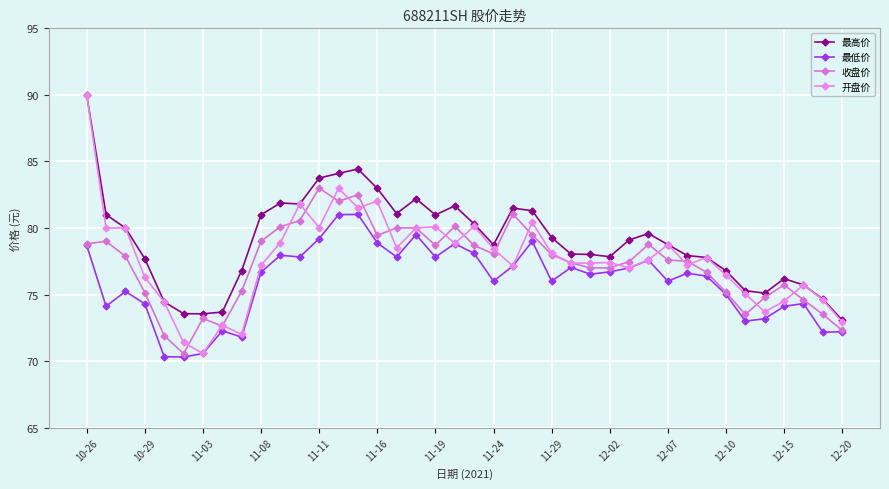

Count the number of data series in this chart.

4